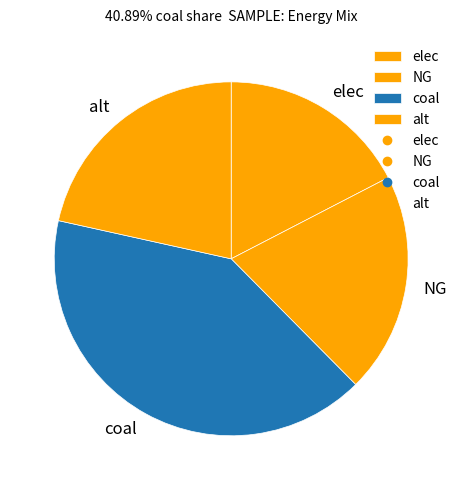

The coal slice represents 49% of the pie. True or false?

False